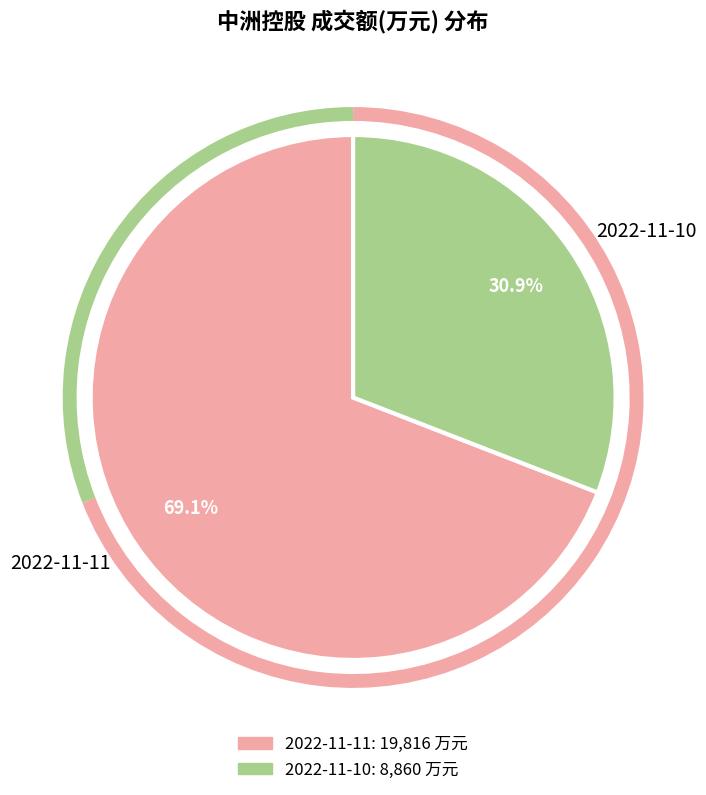

Rank the categories by value from highest to lowest.

2022-11-11, 2022-11-10